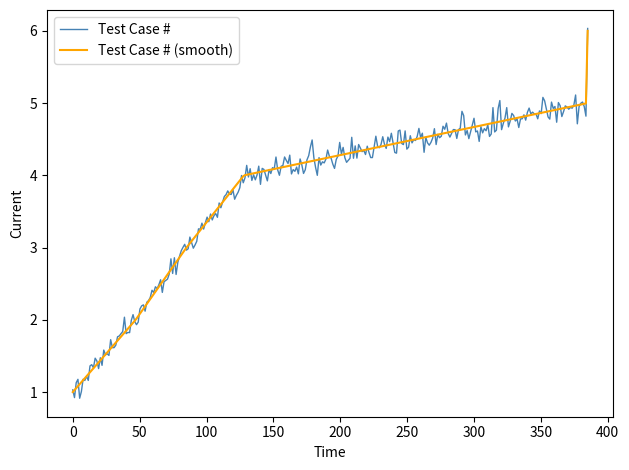

What is the minimum value for Test Case #?

0.9